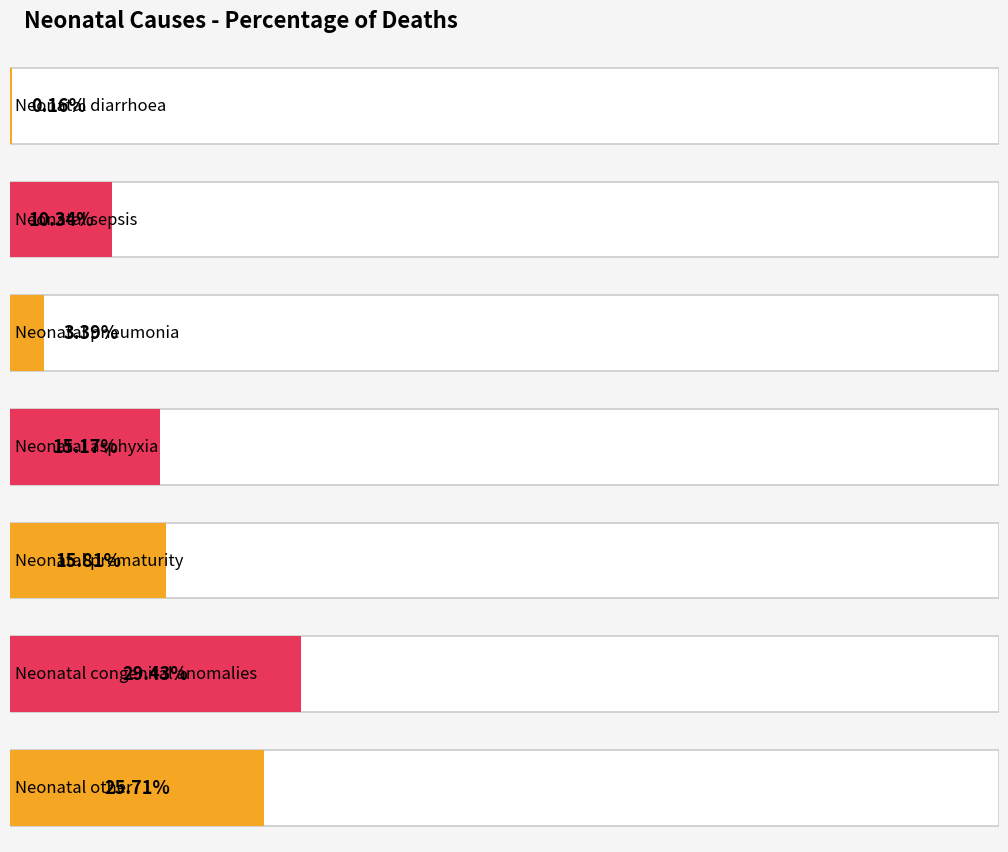

Reading left to right, extract all data points from this chart.

Neonatal diarrhoea=0.0	Neonatal sepsis=0.1	Neonatal pneumonia=0.0	Neonatal asphyxia=0.2	Neonatal prematurity=0.2	Neonatal congenital anomalies=0.3	Neonatal other=0.3